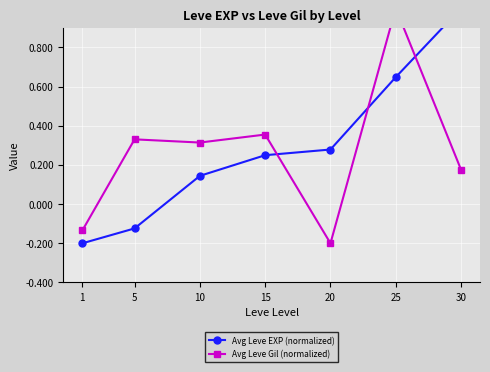

What are all the series names shown in the legend?

Avg Leve EXP (normalized), Avg Leve Gil (normalized)